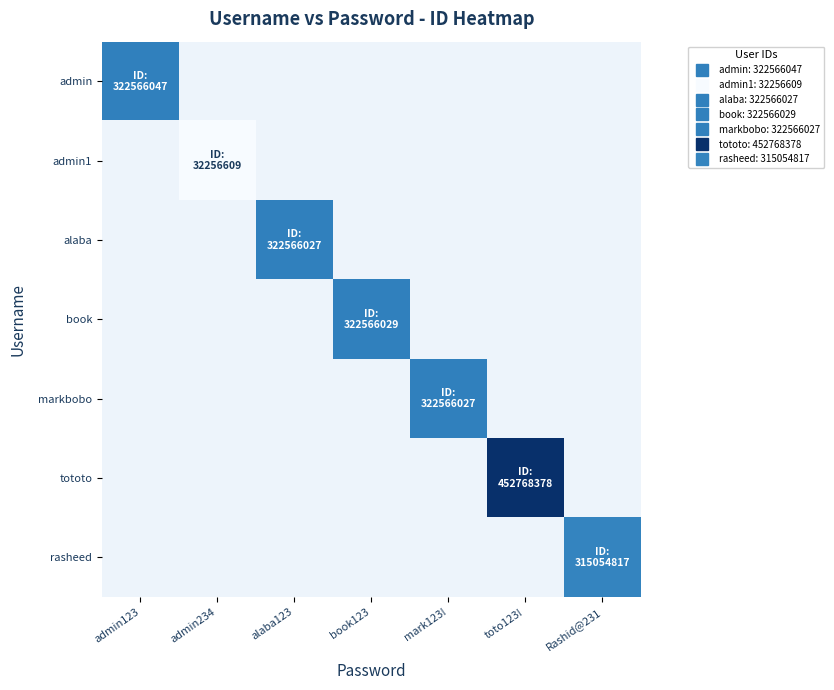

Which category has the highest value across all series?

toto123!